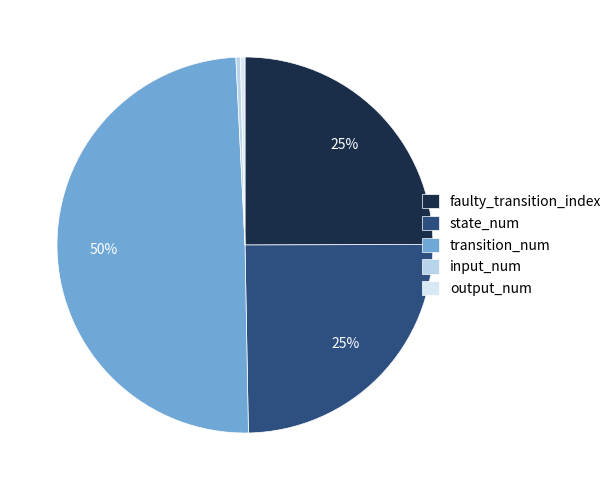

The state_num slice represents 25% of the pie. True or false?

True